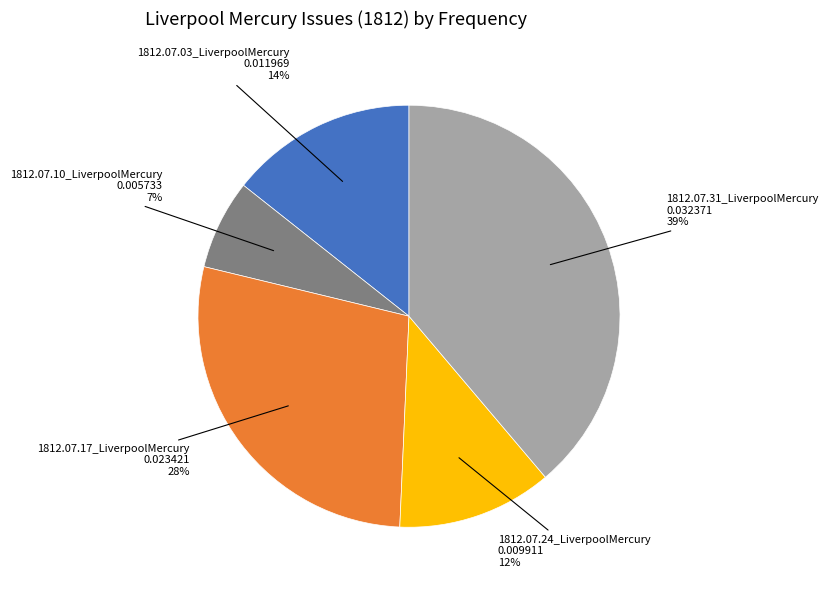

Combined, do 1812.07.03_LiverpoolMercury and 1812.07.24_LiverpoolMercury account for over 50%?

No